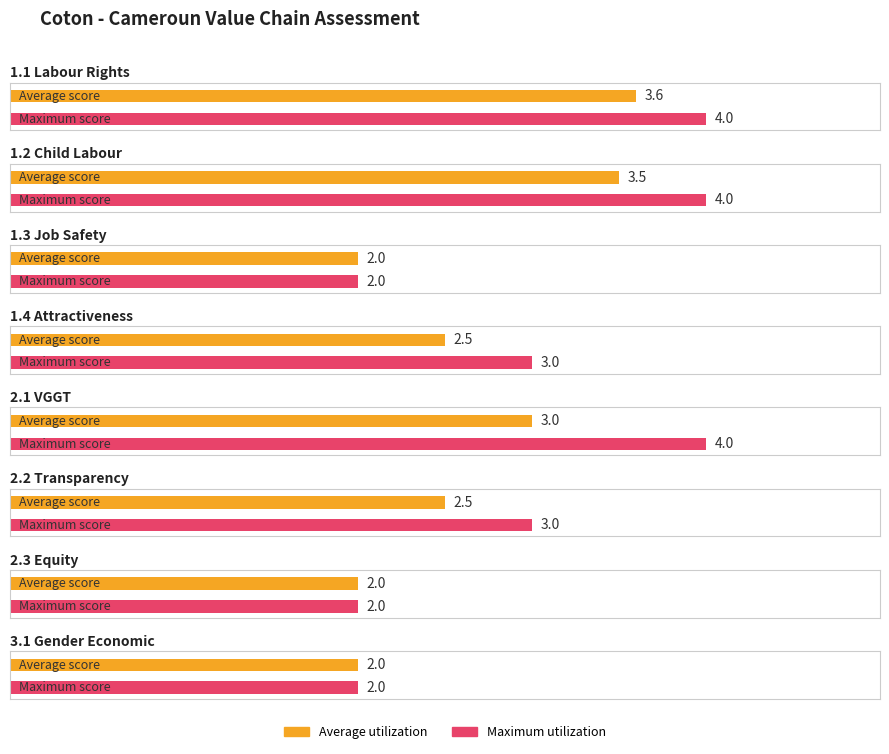

At which category is the sum across all series the highest?

1.1 Labour Rights